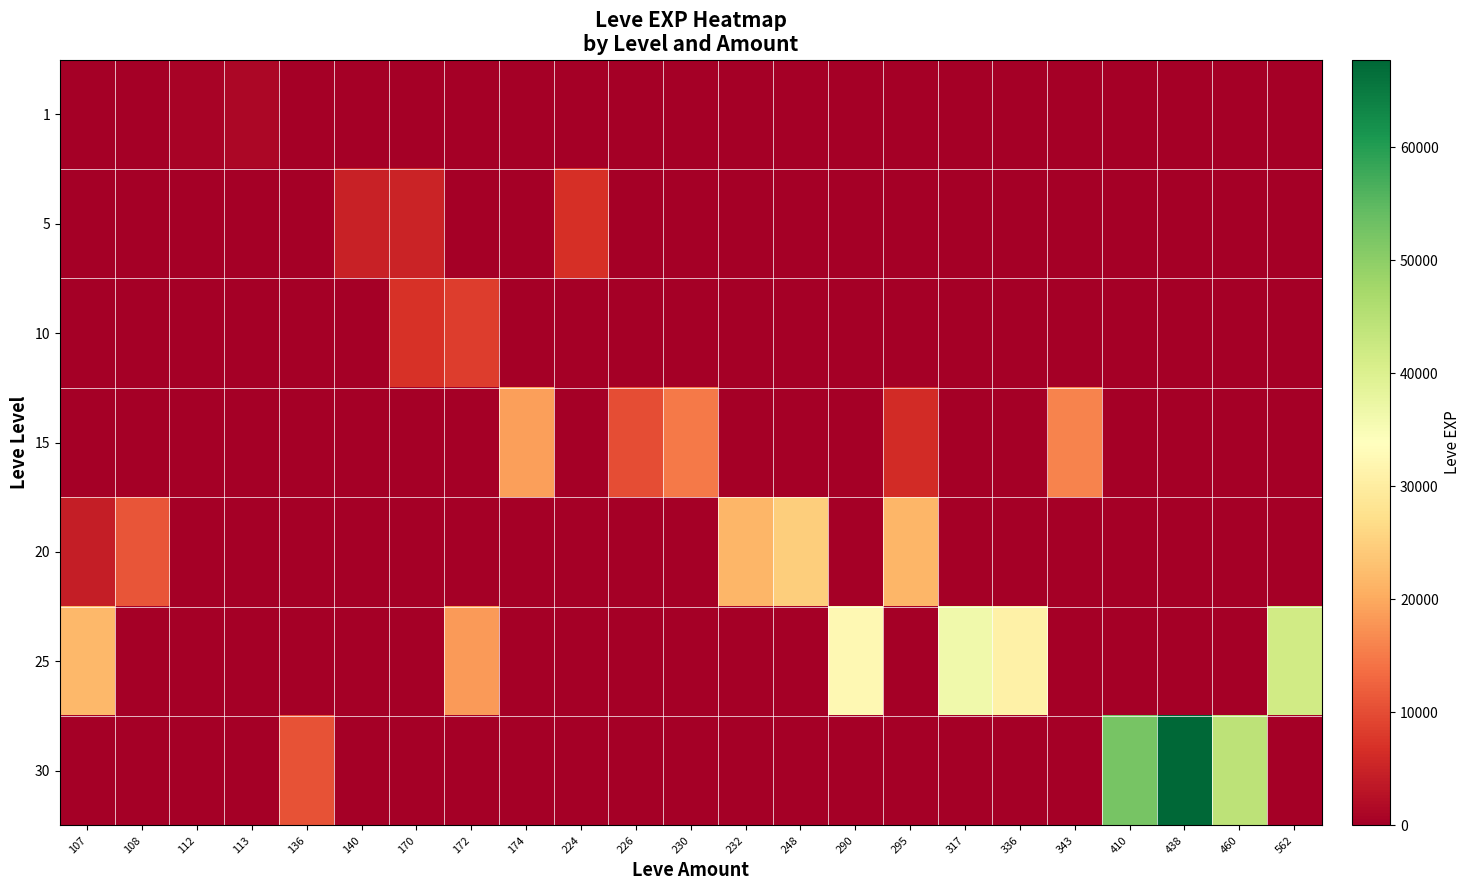

Which series has the largest range (max minus min)?

30